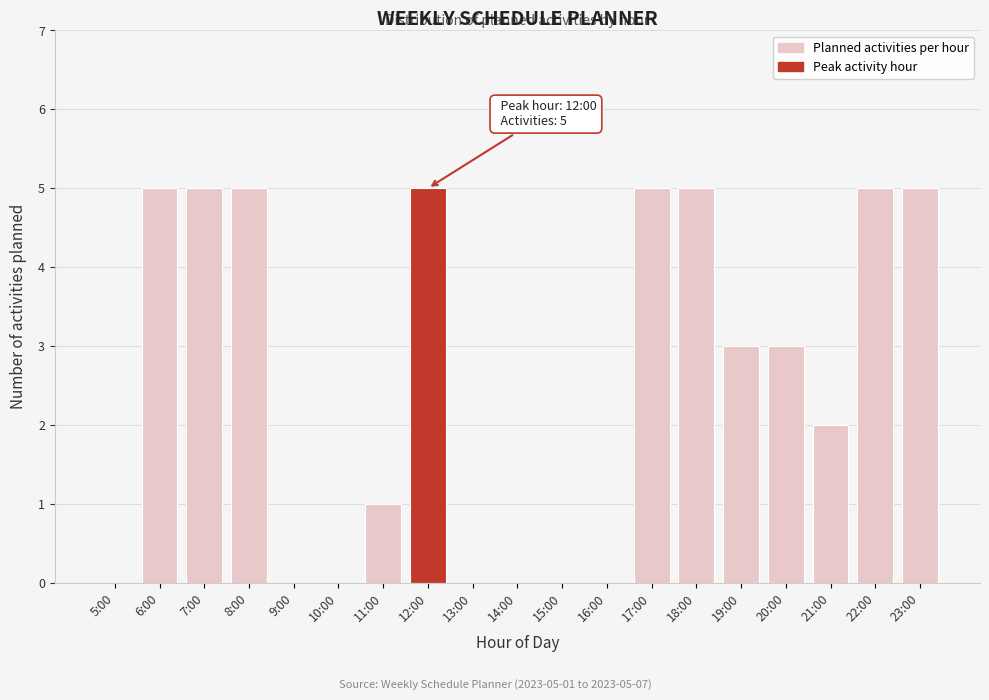

Reading left to right, extract all data points from this chart.

5:00=0	6:00=5	7:00=5	8:00=5	9:00=0	10:00=0	11:00=1	12:00=5	13:00=0	14:00=0	15:00=0	16:00=0	17:00=5	18:00=5	19:00=3	20:00=3	21:00=2	22:00=5	23:00=5